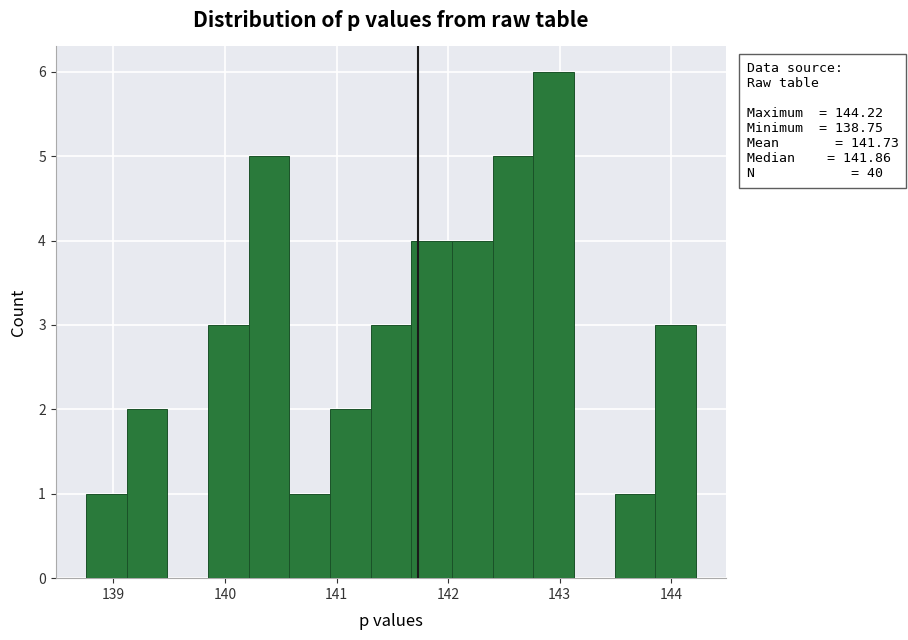

Around what value on the x-axis is the tallest bar? Give the approximate position of its centre, as read against the axis.

142.9